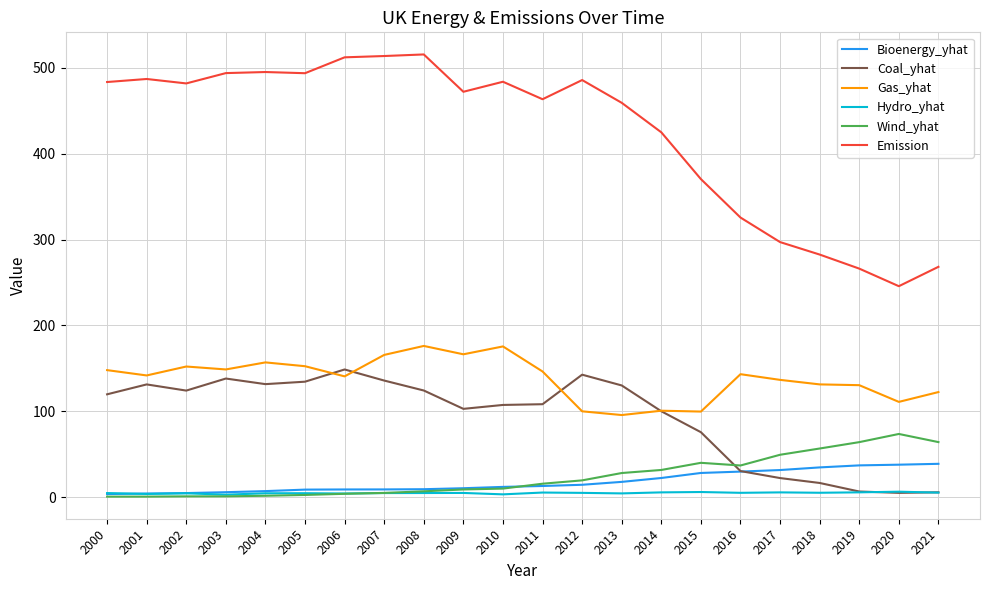

Is it true that Emission equals 463.2 at 2011?

True